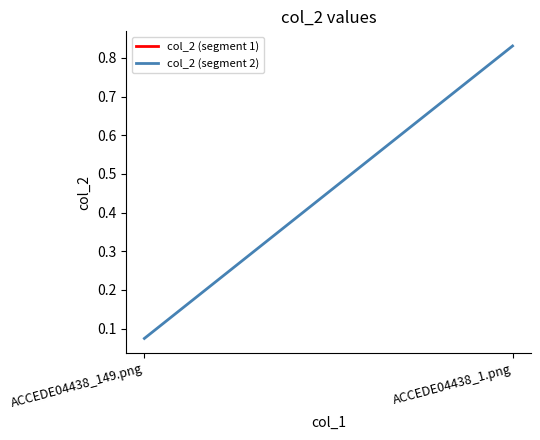

How many lines are shown in the chart?

1